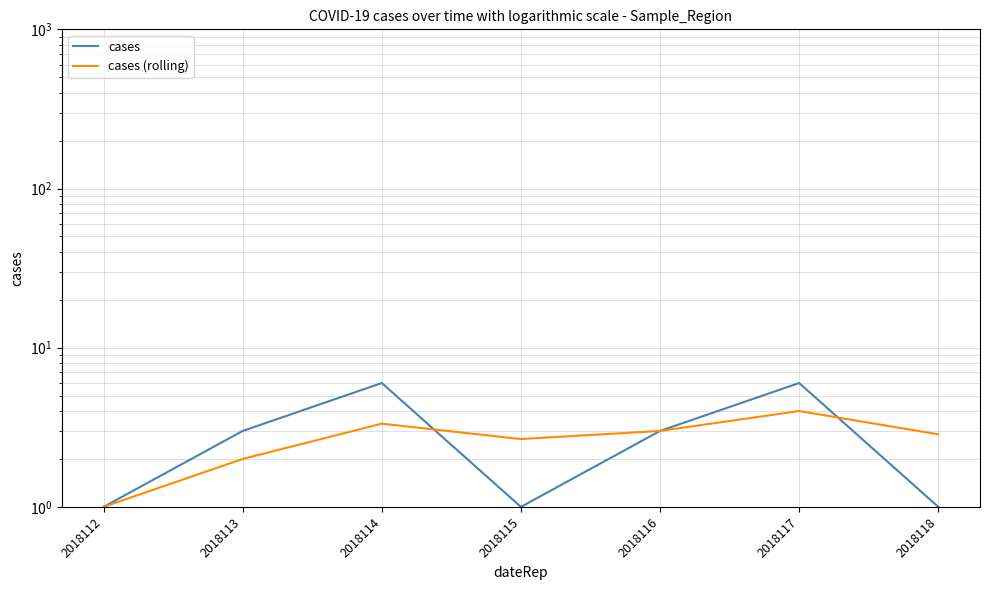

Where is the first local minimum for cases?

2018115